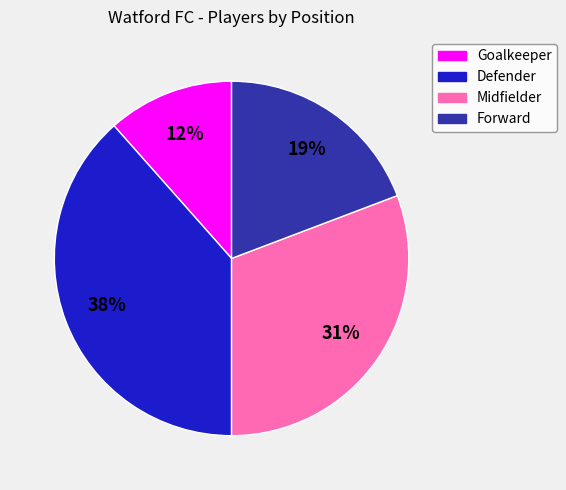

Combined, do Midfielder and Goalkeeper account for over 50%?

No